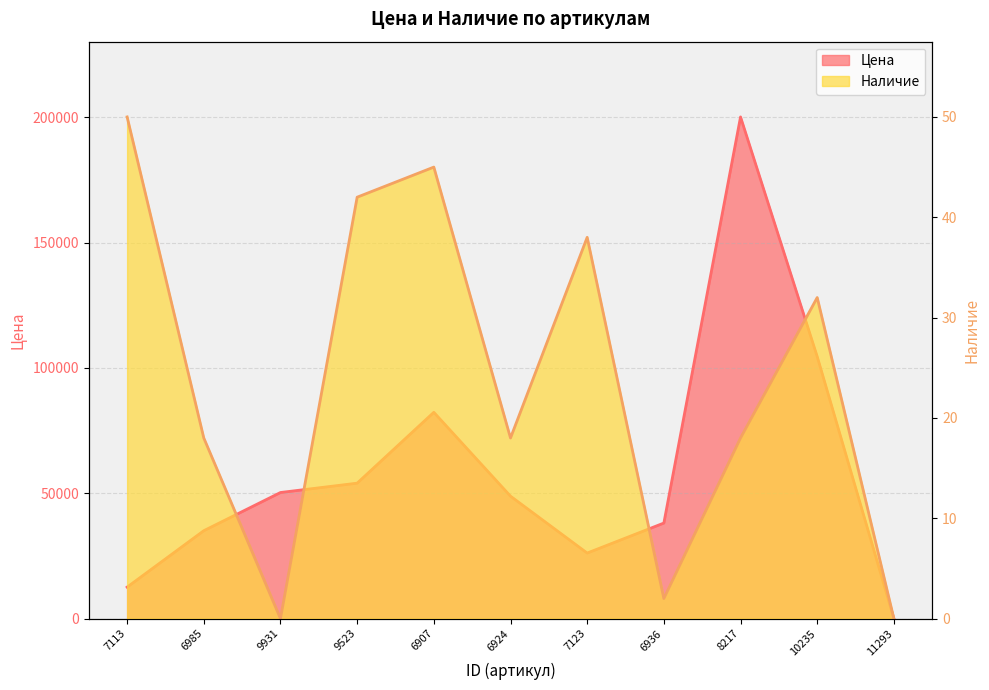

Reading left to right, what are all the values shown in this chart?

Цена: 12560	35070	50300	54030	82300	48840	26150	38120	200130	104520	0
Наличие: 50	18	0	42	45	18	38	2	18	32	0